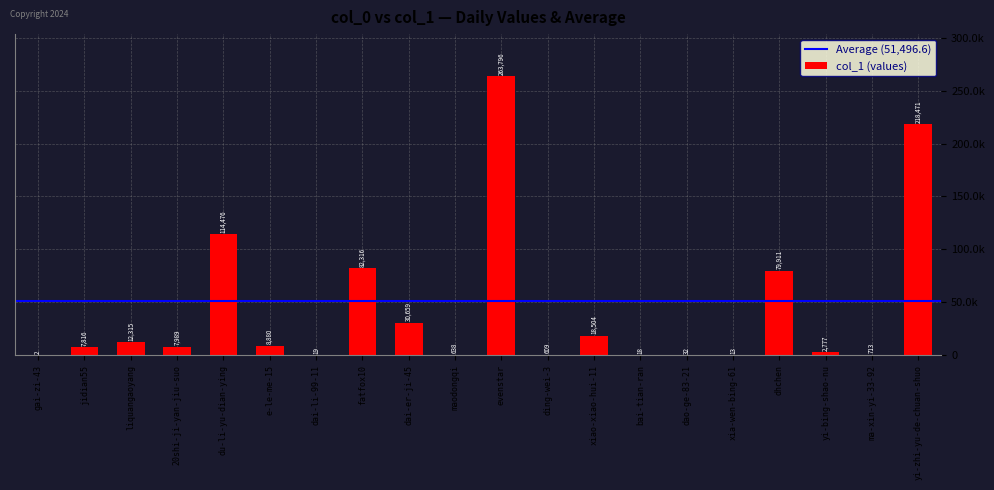

Are the bars horizontal?

No